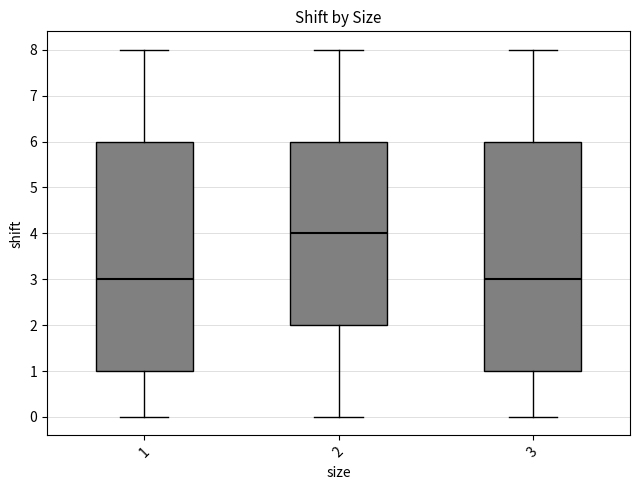

Reading left to right, read every box against the y-axis: the position of its median line, the range the box covers, and the ends of its whiskers. The values are not printed on the chart, so give them approximately, as read against the axis.

1: median 3, box 1 to 6, whiskers 0 to 8
2: median 4, box 2 to 6, whiskers 0 to 8
3: median 3, box 1 to 6, whiskers 0 to 8